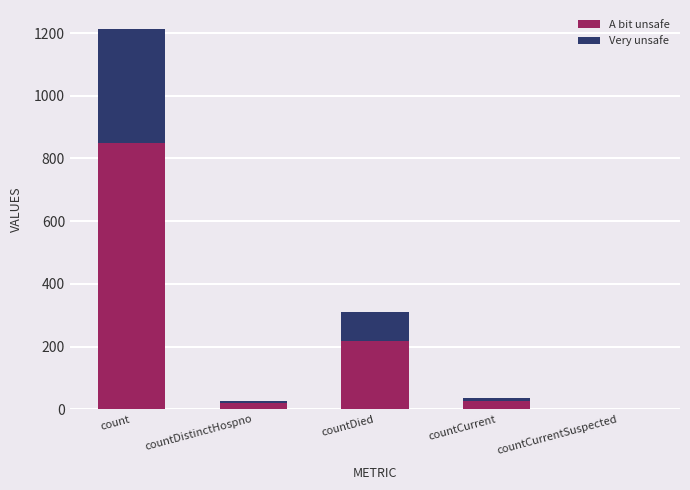

The value of A bit unsafe at count is 849.1. True or false?

True